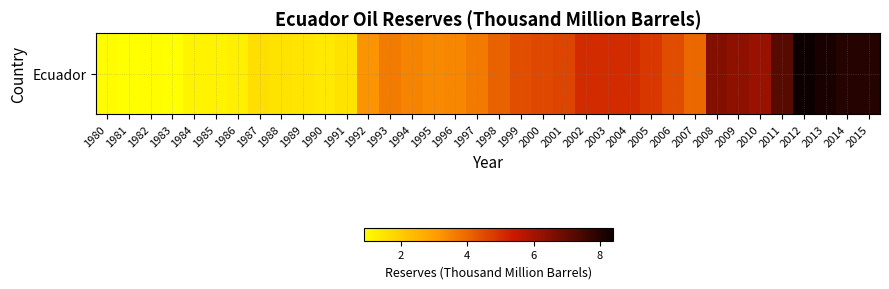

Reading left to right, extract all data points from this chart.

1980=1.0	1981=0.9	1982=0.9	1983=0.9	1984=1.1	1985=1.1	1986=1.2	1987=1.6	1988=1.5	1989=1.4	1990=1.4	1991=1.5	1992=3.2	1993=3.7	1994=3.5	1995=3.4	1996=3.5	1997=3.7	1998=4.1	1999=4.4	2000=4.6	2001=4.6	2002=5.1	2003=5.1	2004=5.1	2005=4.9	2006=4.5	2007=4.0	2008=6.5	2009=6.3	2010=6.2	2011=7.2	2012=8.4	2013=8.2	2014=8.0	2015=8.0